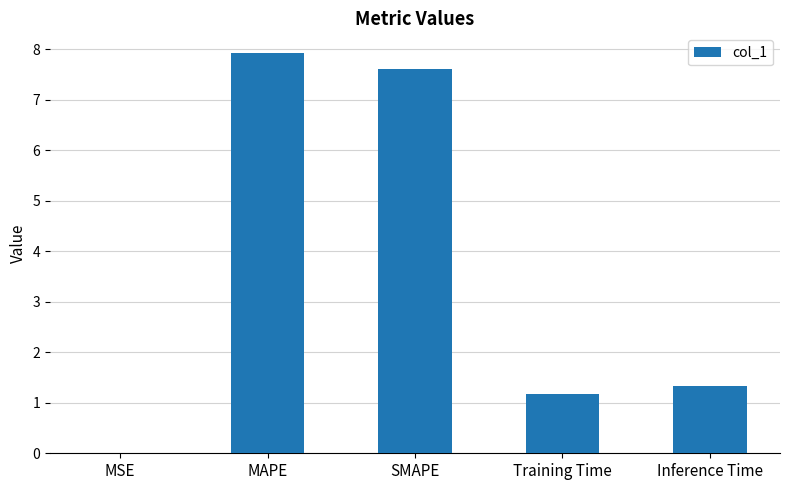

At which category does the chart reach its peak across all series?

MAPE